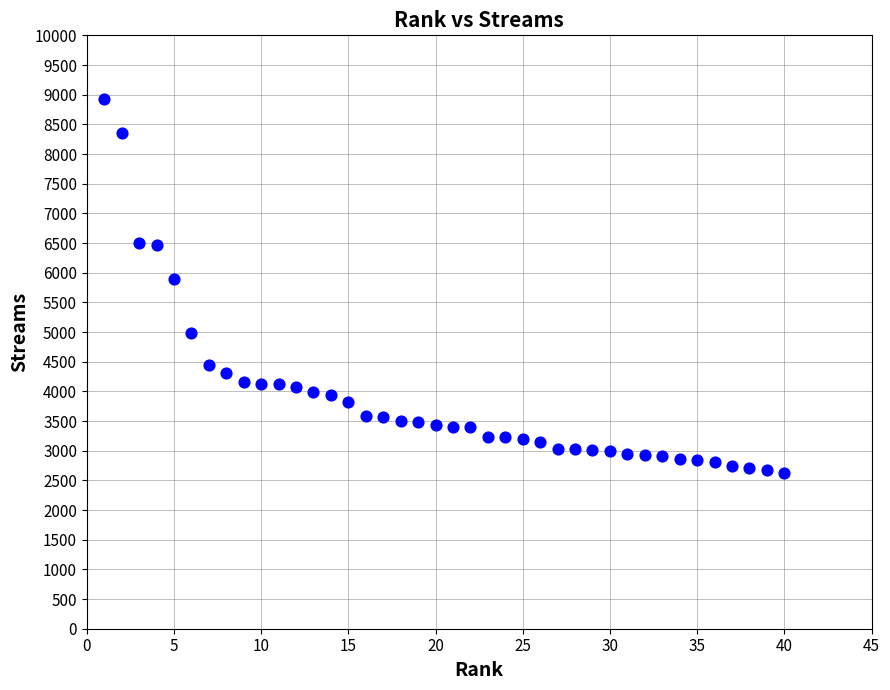

What is the range of X values (max minus min)?

39